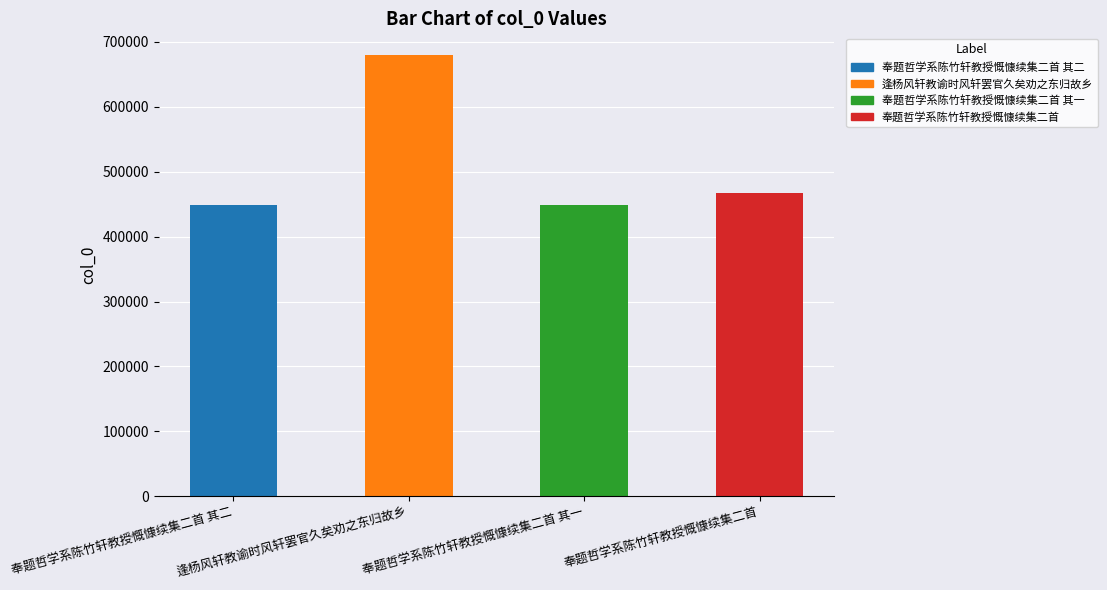

Rank the categories by value from highest to lowest.

逢杨风轩教谕时风轩罢官久矣劝之东归故乡, 奉题哲学系陈竹轩教授慨慷续集二首, 奉题哲学系陈竹轩教授慨慷续集二首 其二, 奉题哲学系陈竹轩教授慨慷续集二首 其一